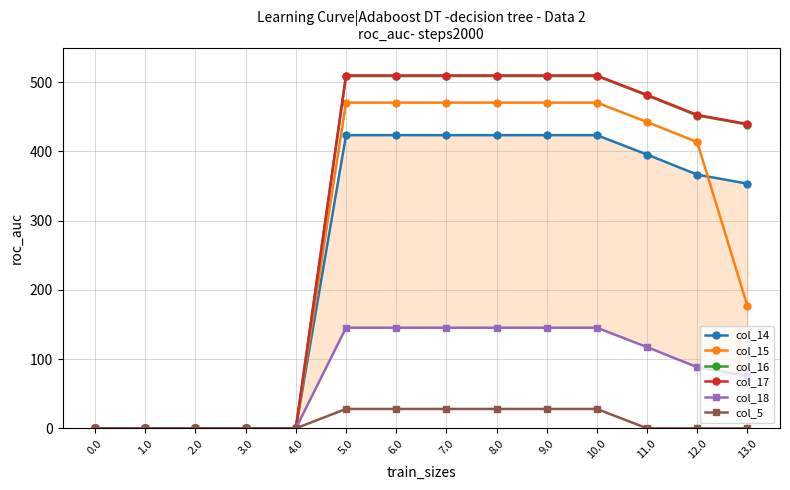

Reading left to right, extract all data points from this chart.

col_14: 0.0	0.0	0.0	0.0	0.0	423.4	423.4	423.4	423.4	423.4	423.4	395.4	366.4	353.4
col_15: 0.0	0.0	0.0	0.0	0.0	470.4	470.4	470.4	470.4	470.4	470.4	442.4	413.4	177.0
col_16: 0.0	0.0	0.0	0.0	0.0	508.8	508.8	508.8	508.8	508.8	508.8	480.8	451.8	438.8
col_17: 0.0	0.0	0.0	0.0	0.0	509.6	509.6	509.6	509.6	509.6	509.6	481.6	452.6	439.6
col_18: 0.0	0.0	0.0	0.0	0.0	145.4	145.4	145.4	145.4	145.4	145.4	117.4	88.4	75.4
col_5: 0.0	0.0	0.0	0.0	0.0	28.0	28.0	28.0	28.0	28.0	28.0	0.0	0.0	0.0